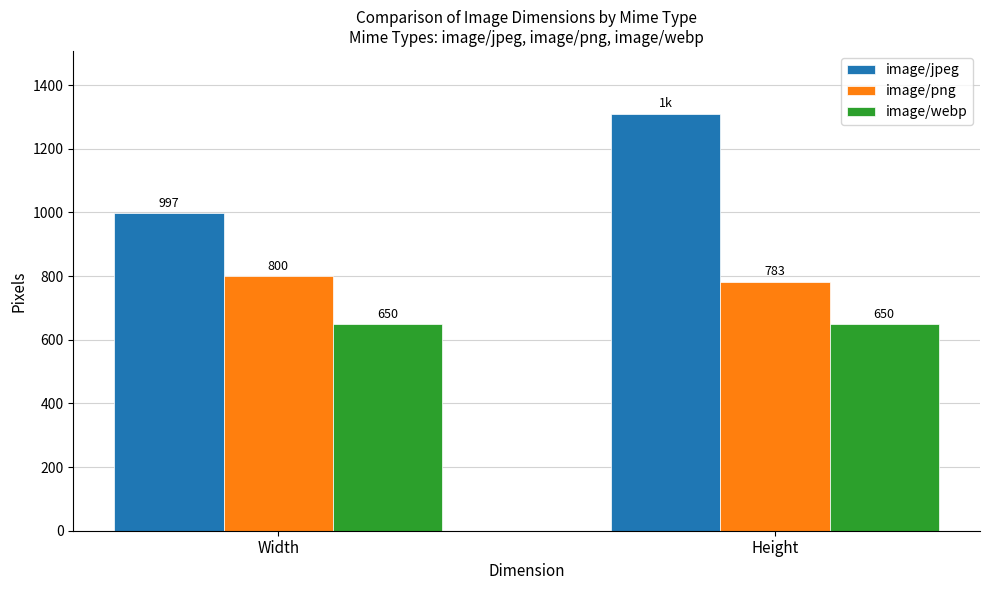

Reading left to right, transcribe all the data shown in this chart.

image/jpeg: Width=997	Height=1311
image/png: Width=800	Height=783
image/webp: Width=650	Height=650